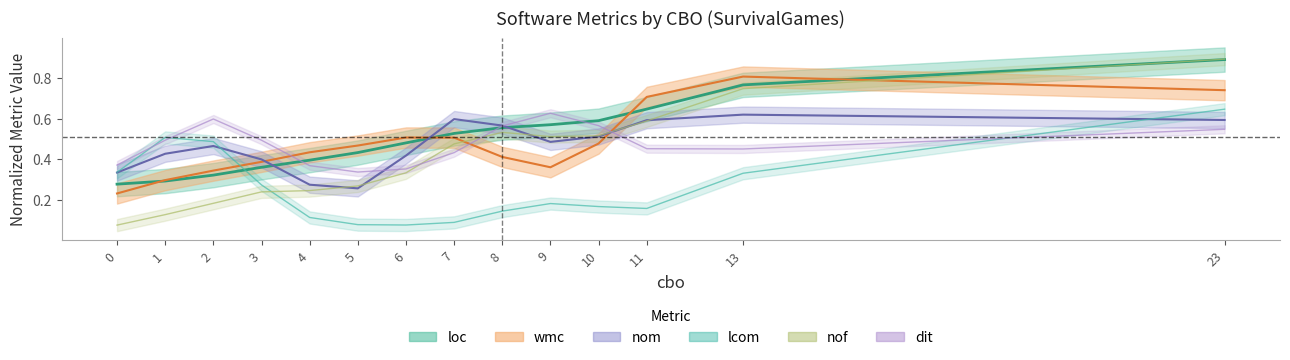

At which category does nom reach its first local peak?

2